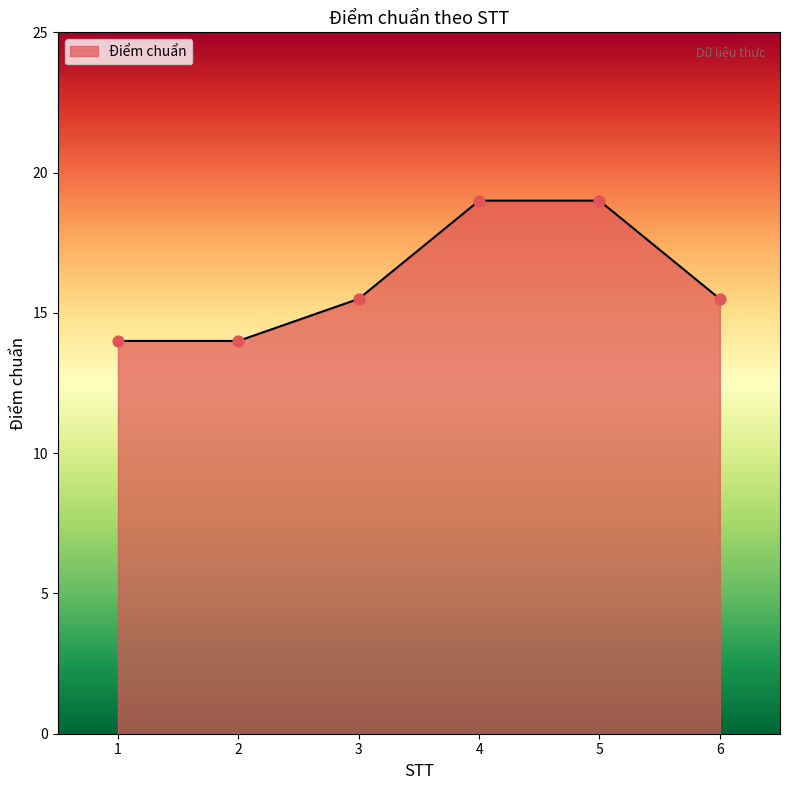

What is the change in value from 3 to 5?

+3.5